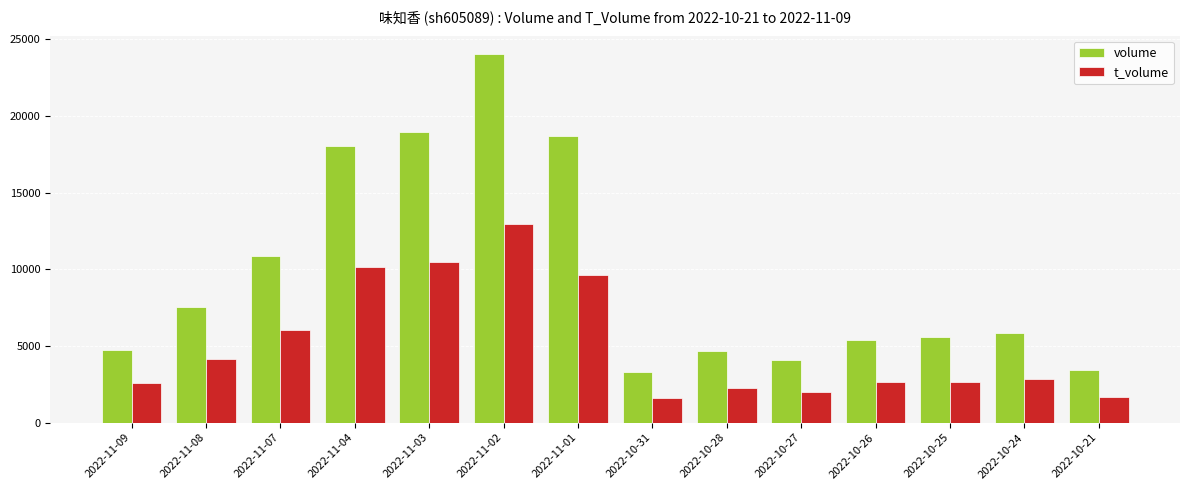

What is the value of the volume bar at the 7th from the left?

18690